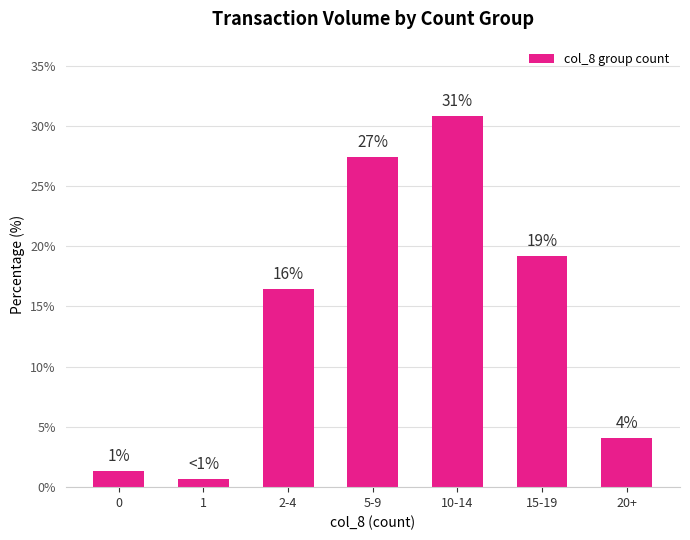

True or false: the data shows 7.4 at 20+.

False